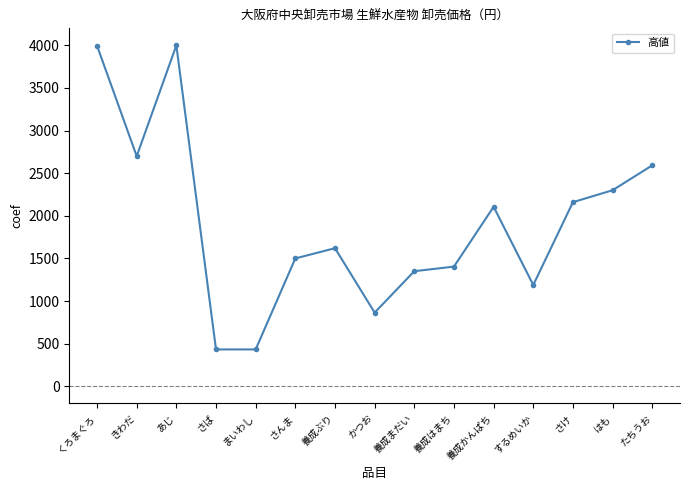

Does the chart display data point markers on the line(s)?

Yes